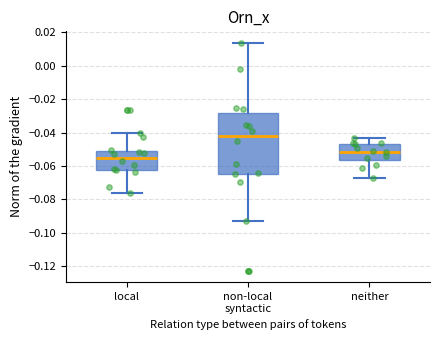

Which box's median line is the lowest?

local